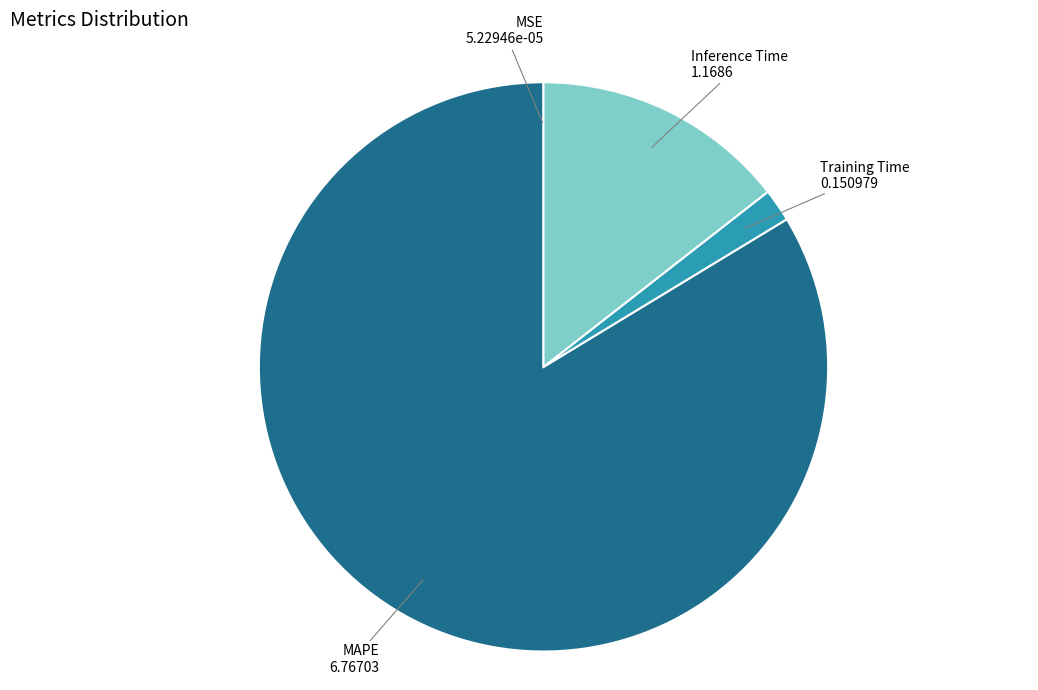

Which slice is the largest?

MAPE